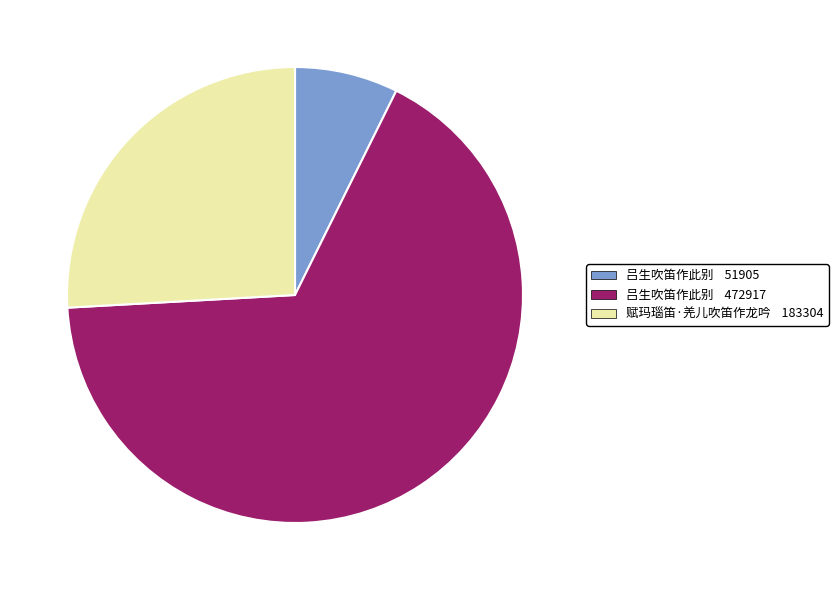

Does any single category account for the majority?

Yes